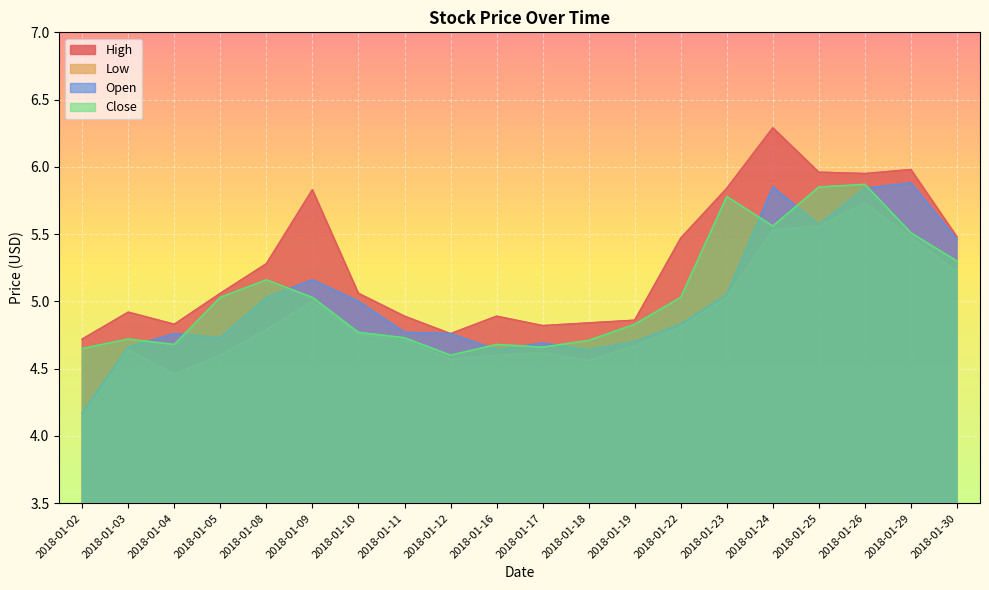

List the series in order of their peak value, highest first.

High, Open, Close, Low